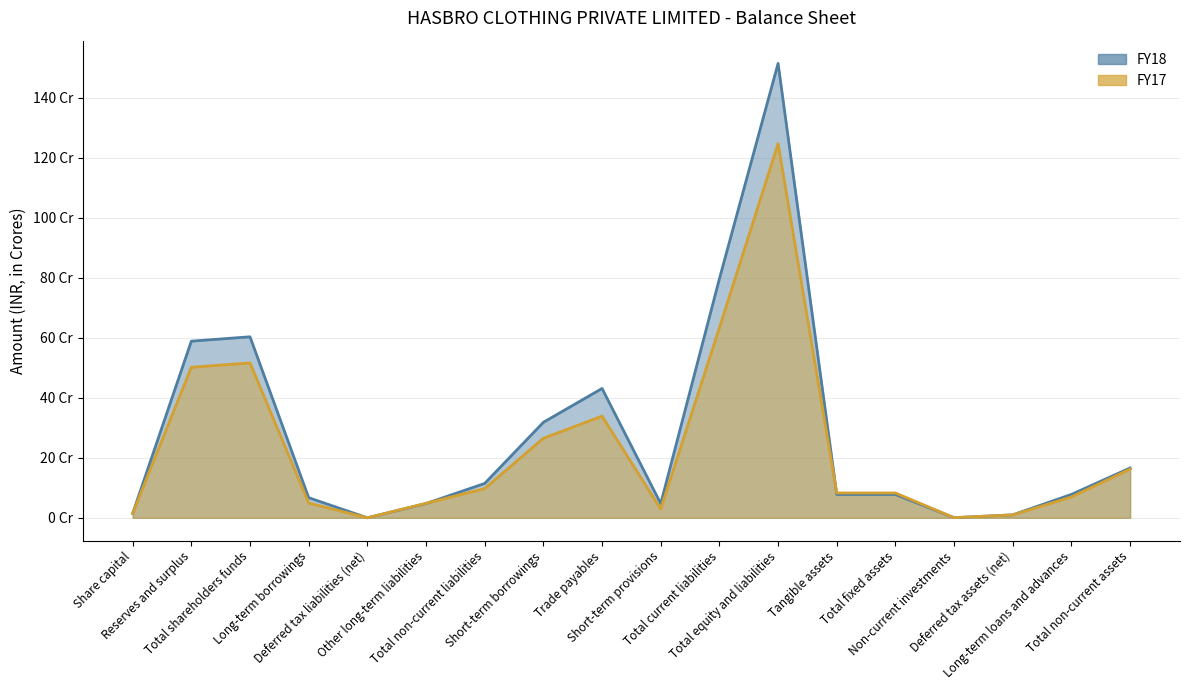

True or false: FY18 has a value of 106.0 at Total current liabilities.

False